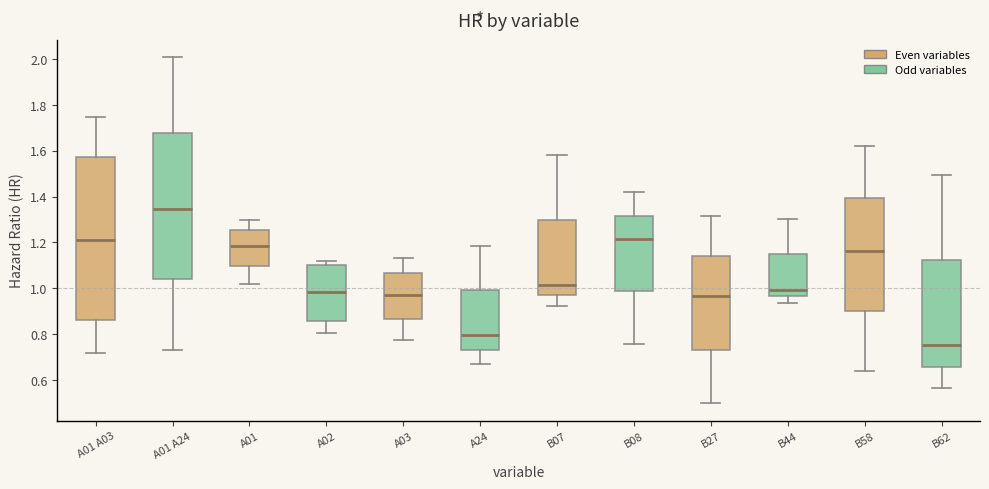

Where is the lower edge of the box for A01 A24 on the y-axis? The values are not printed on the chart, so give them approximately, as read against the axis.

1.04